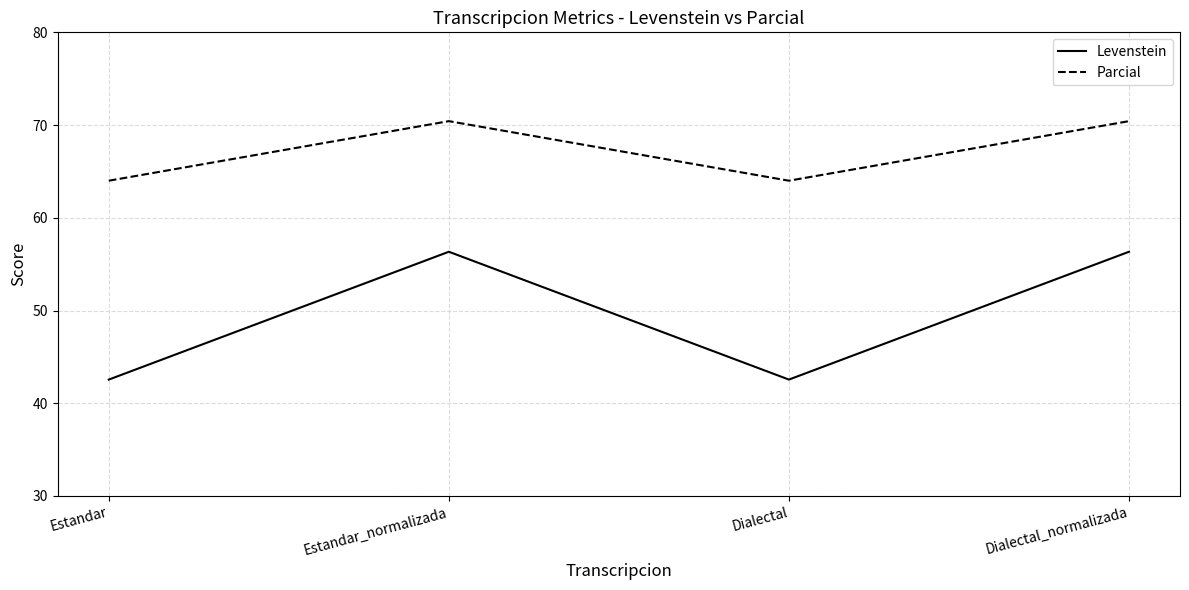

Does the chart have visible grid lines?

Yes